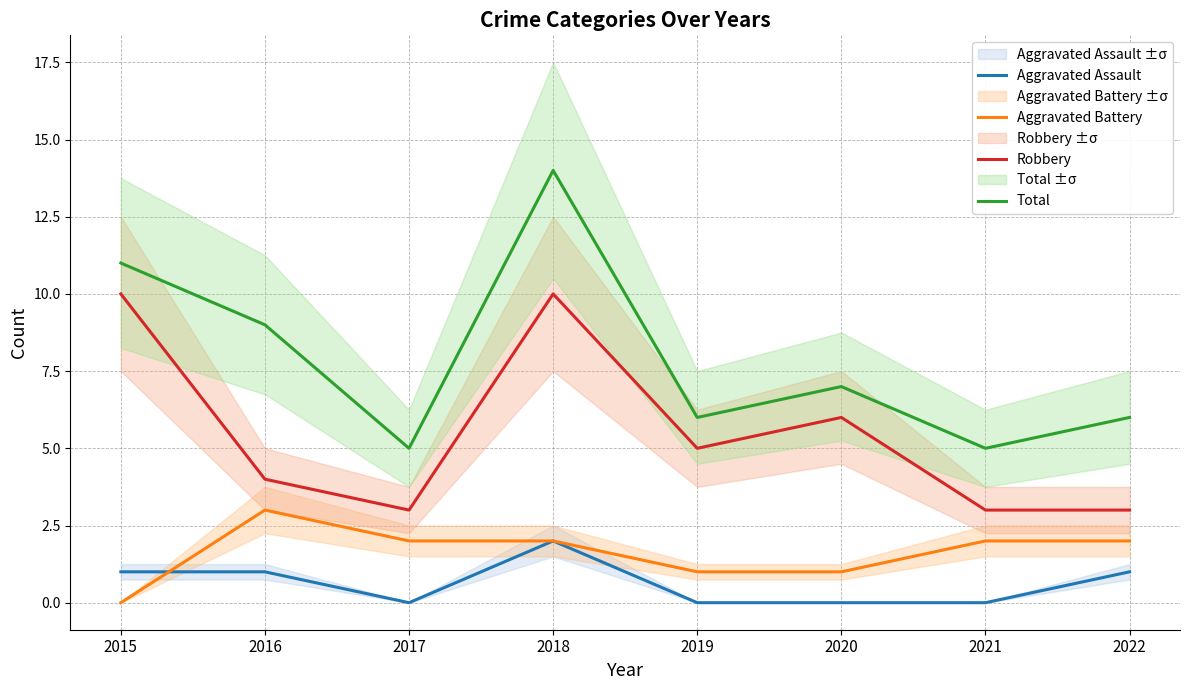

The Aggravated Battery series shows 2 at 2021. True or false?

True